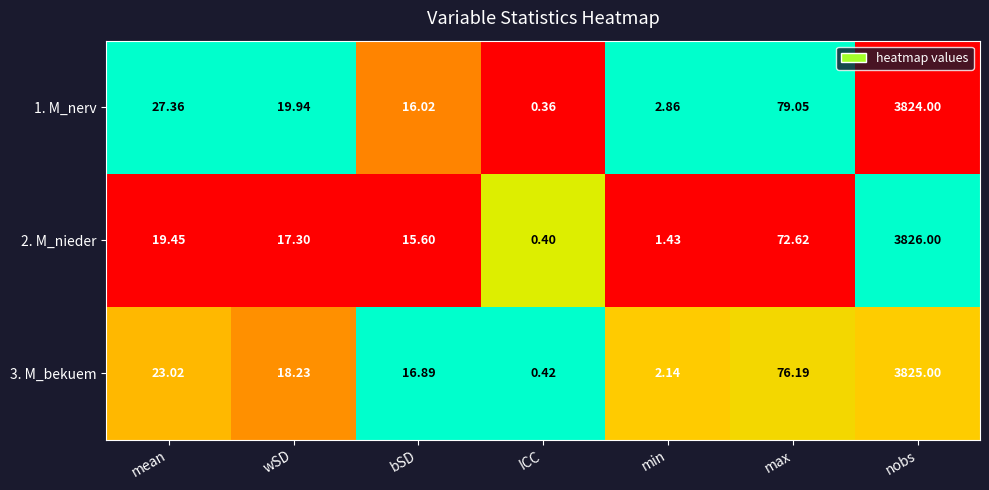

Where is 1. M_nerv nearest to the value 1912?

max